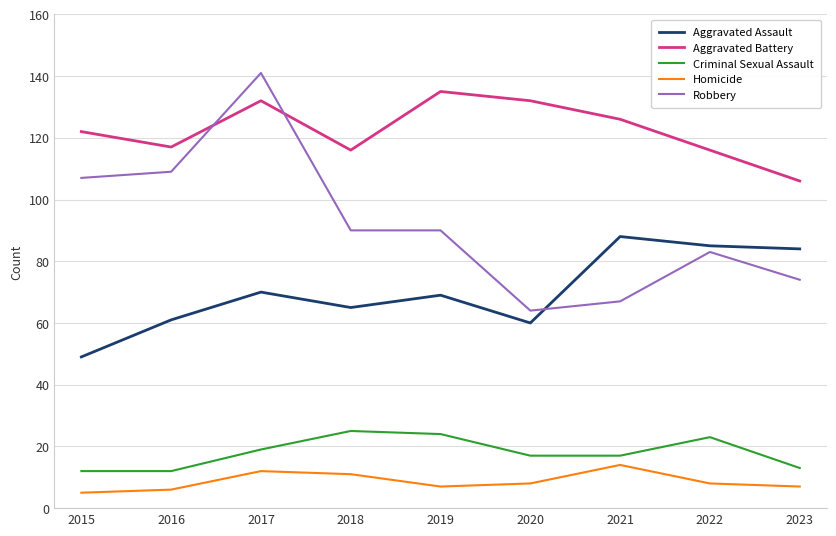

Which category has the highest value across all series?

2017